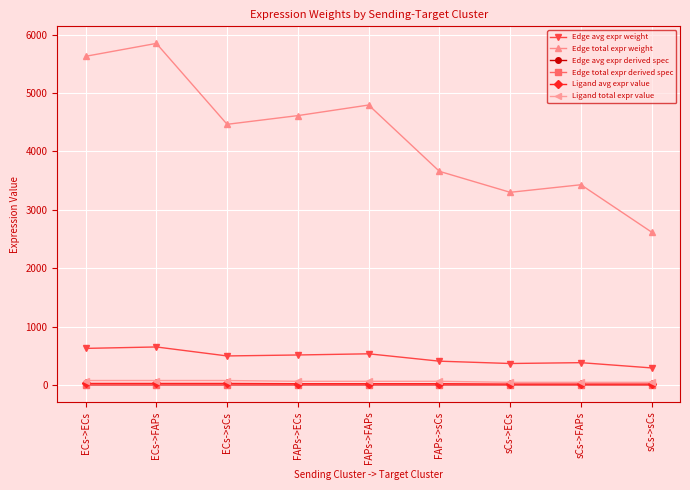

Reading right to left, extract all data points from this chart.

Edge avg expr weight: 290.8	381.1	366.7	406.6	532.9	512.7	496.1	650.2	625.6
Edge total expr weight: 2617.1	3429.6	3300.1	3659.5	4795.7	4614.5	4465.2	5851.5	5630.4
Edge avg expr derived spec: 0.1	0.1	0.1	0.1	0.1	0.1	0.1	0.2	0.1
Edge total expr derived spec: 0.1	0.1	0.1	0.1	0.1	0.1	0.1	0.2	0.1
Ligand avg expr value: 14.7	14.7	14.7	20.5	20.5	20.5	25.0	25.0	25.0
Ligand total expr value: 44.0	44.0	44.0	61.5	61.5	61.5	75.0	75.0	75.0